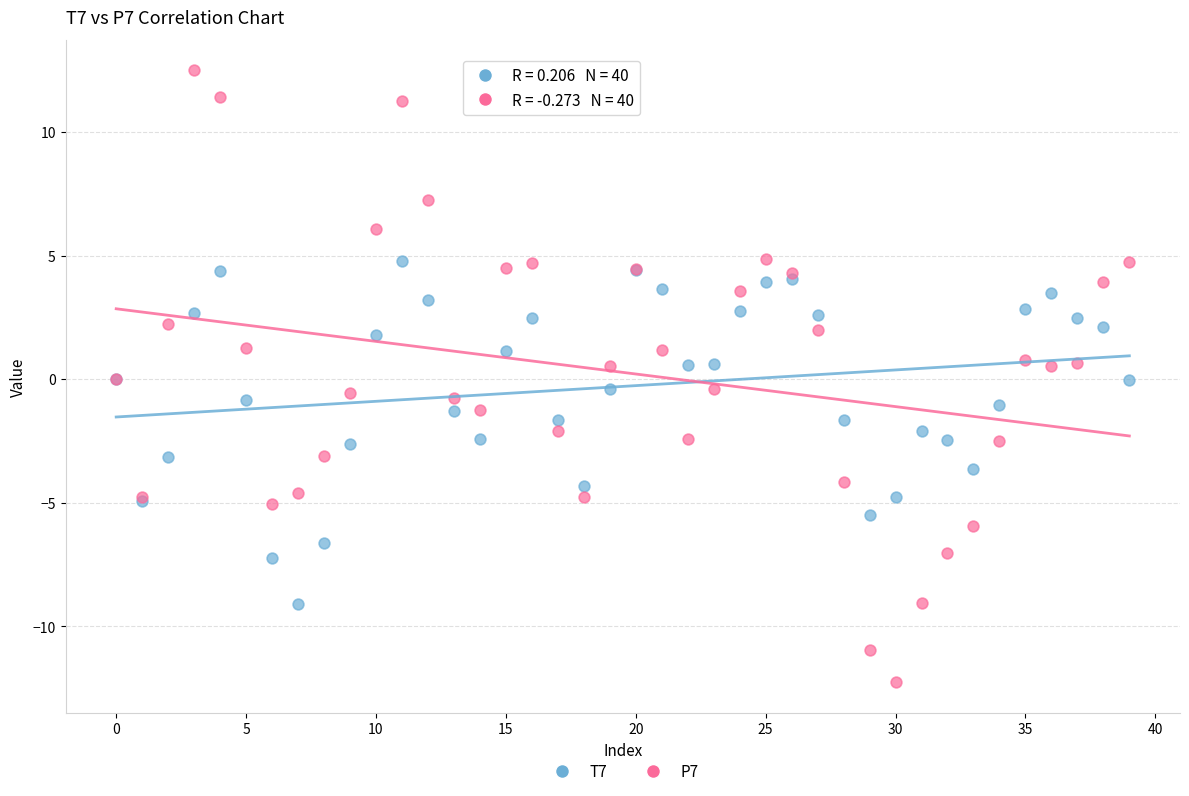

Which series contains the lowest Y value?

P7